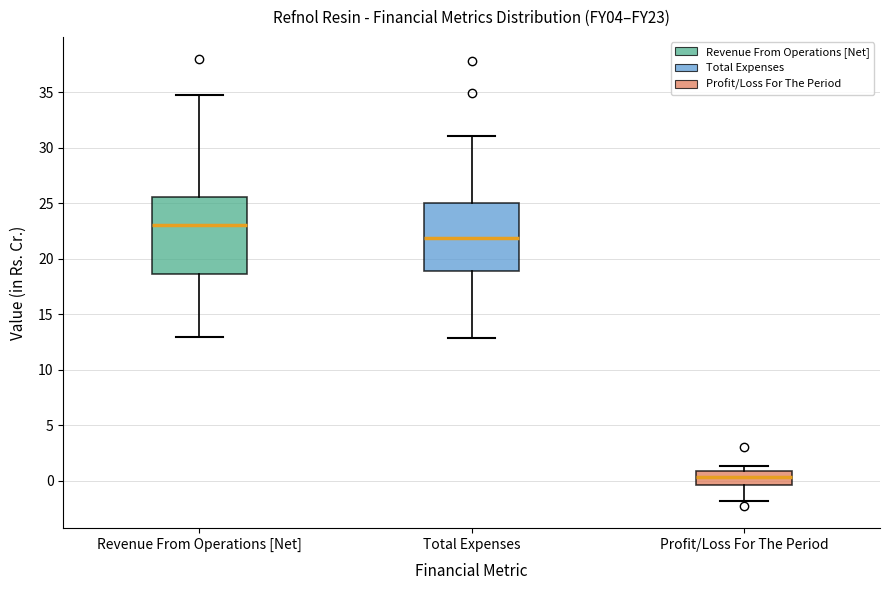

Comparing the boxes themselves (not the whiskers), which one is the tallest?

Revenue From Operations [Net]